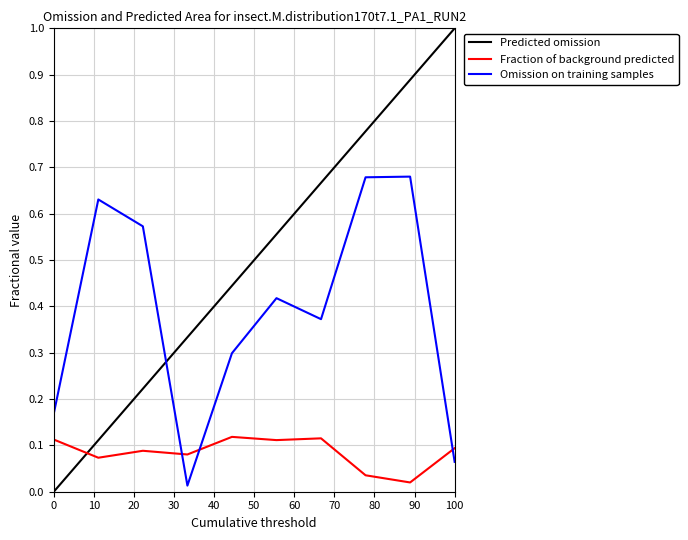

How many intersections are there between Fraction of background predicted and Omission on training samples?

3